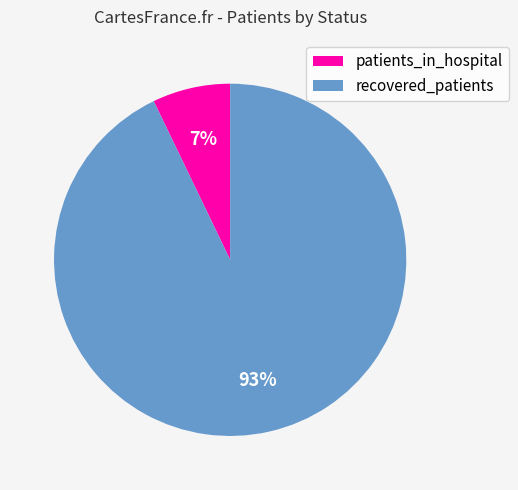

Does any single category account for the majority?

Yes